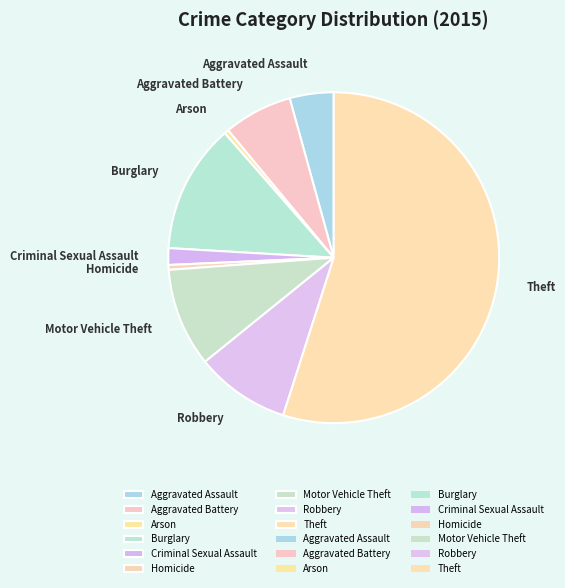

Which slice represents more than half of the pie?

Theft